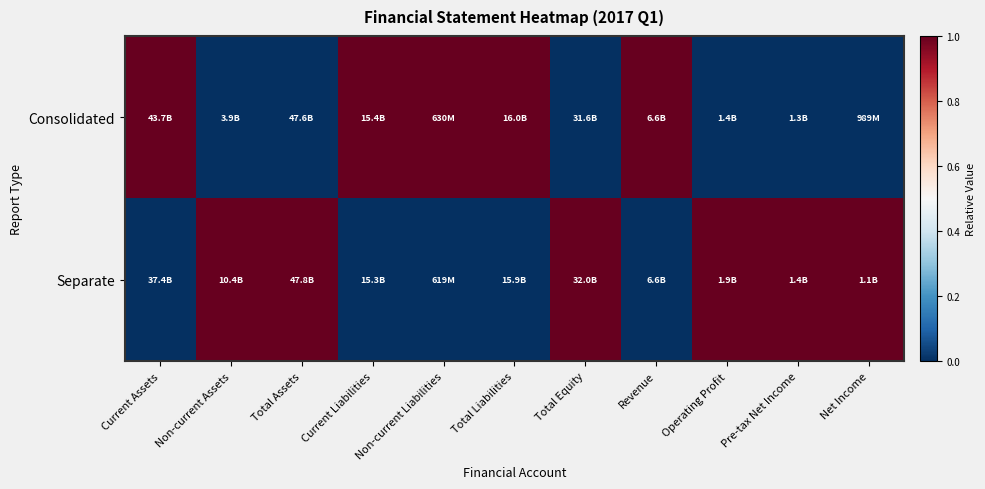

Rank the series by their average value, from lowest to highest.

Consolidated, Separate